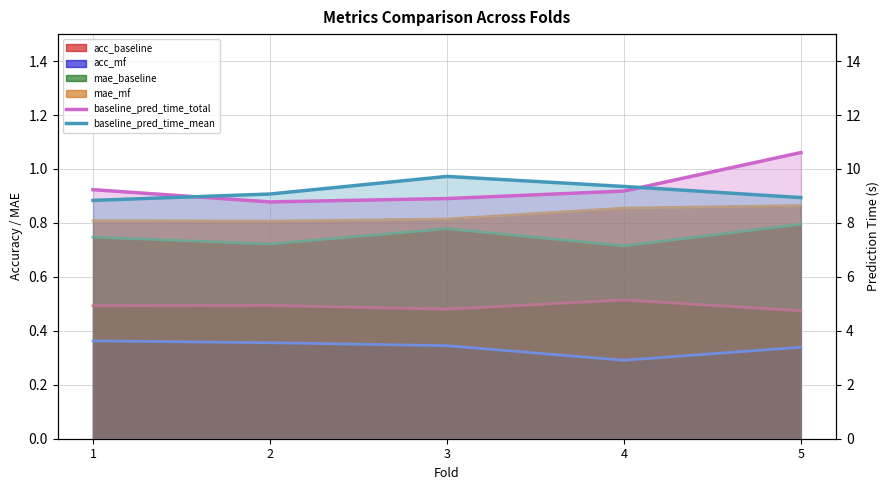

How many lines are shown in the chart?

2